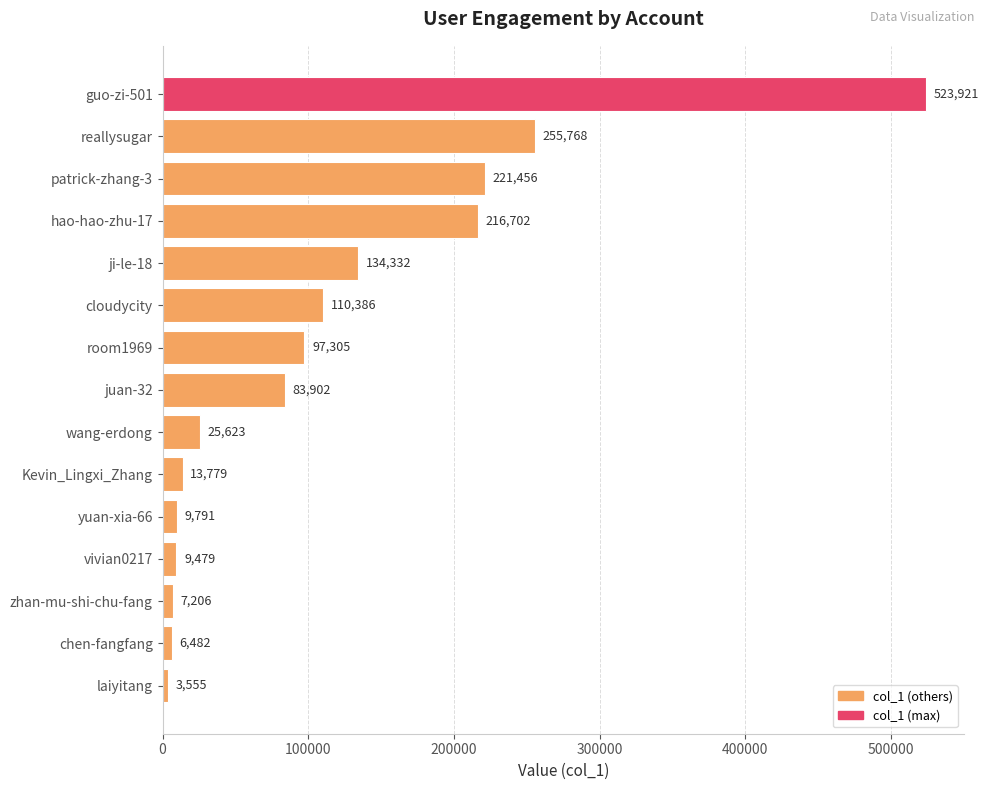

Which label corresponds to the smallest value in the chart?

laiyitang